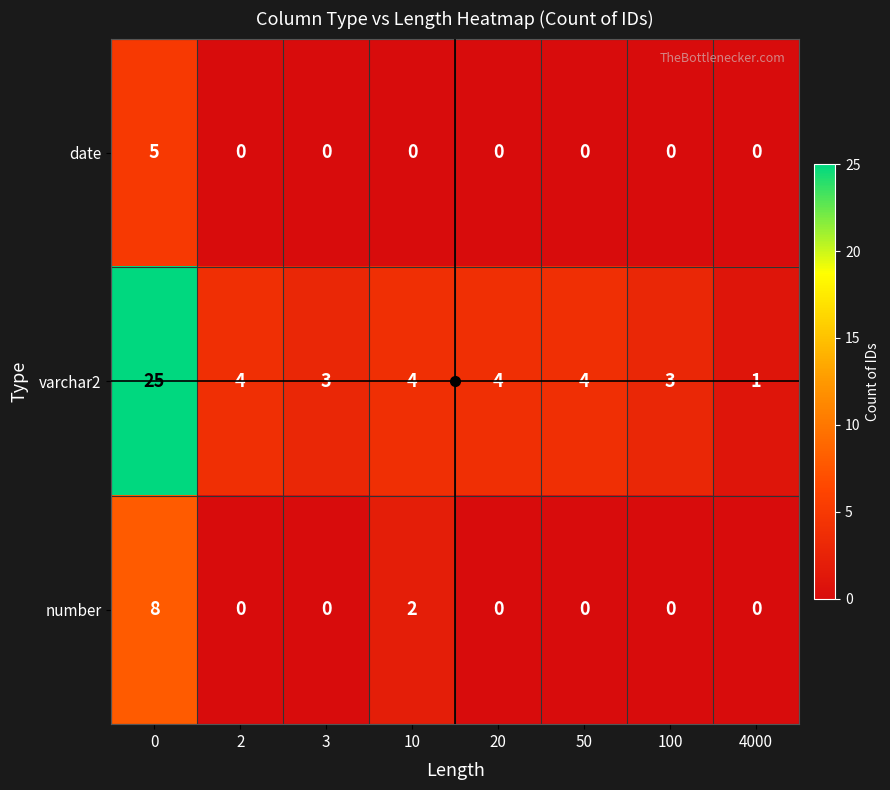

Which series has the largest total across all categories?

varchar2